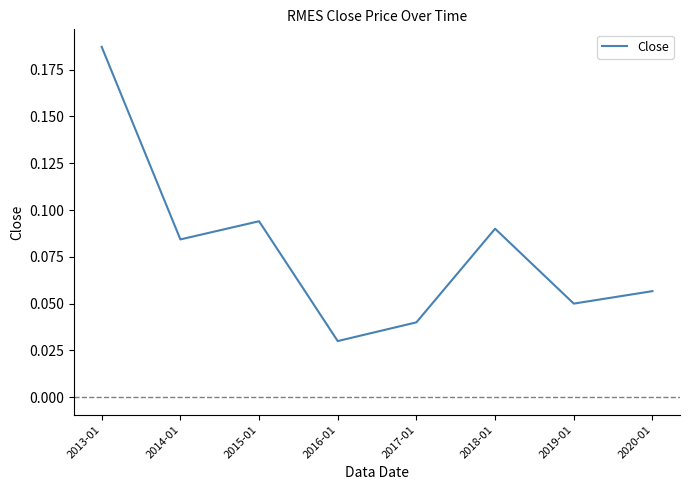

True or false: the data shows 0.1 at 2016-01.

False